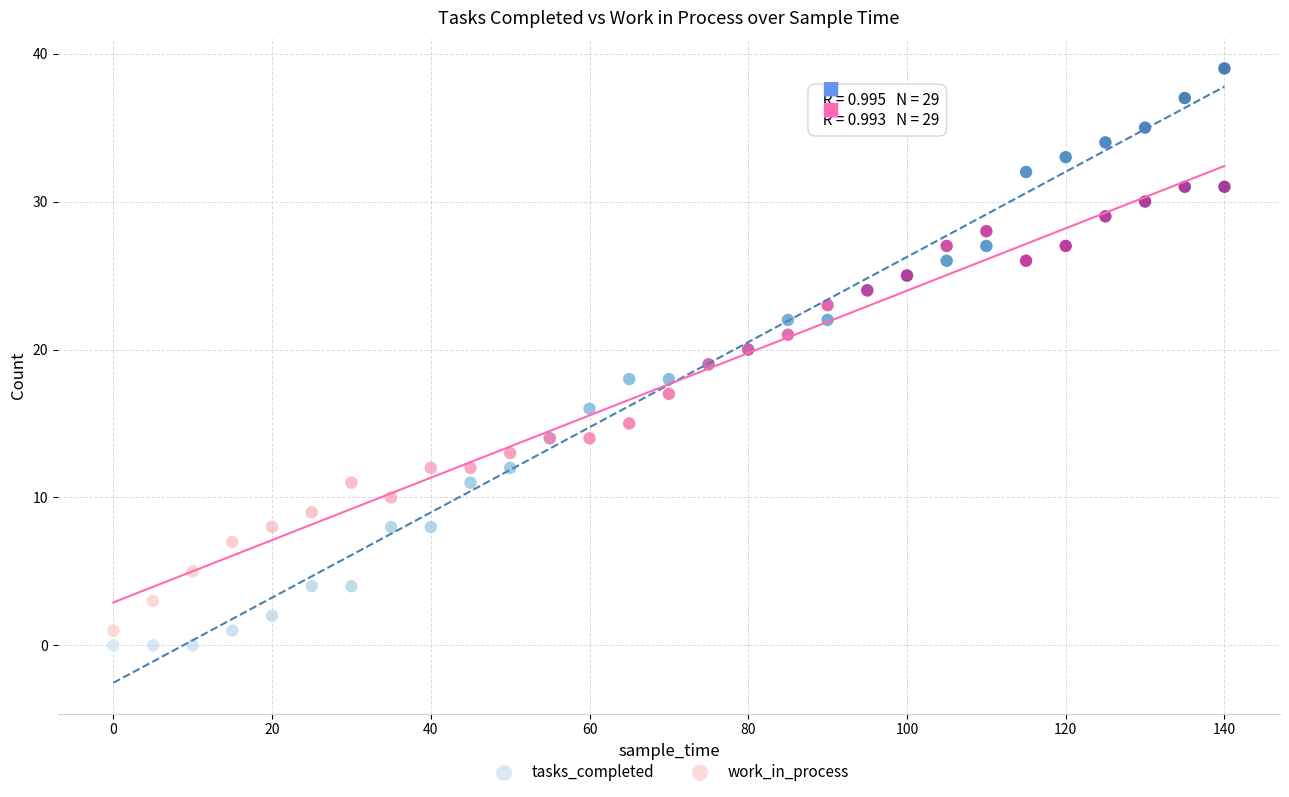

What is the X range (max minus min) for the scatter plot?

140